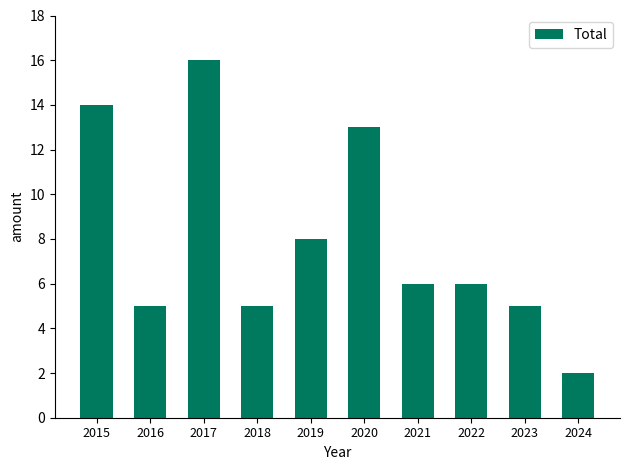

What is the average value?

8